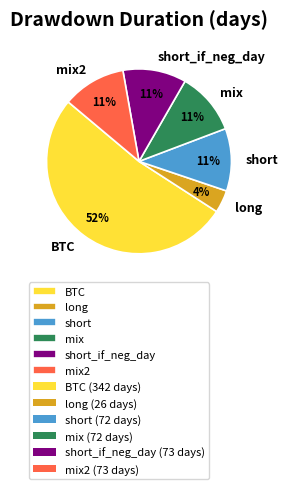

Count the number of slices in the pie.

6